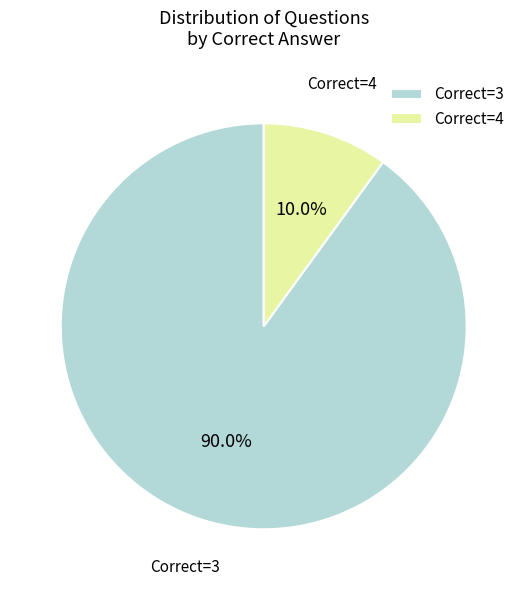

What is the total percentage of Correct=4 and Correct=3?

100.0%